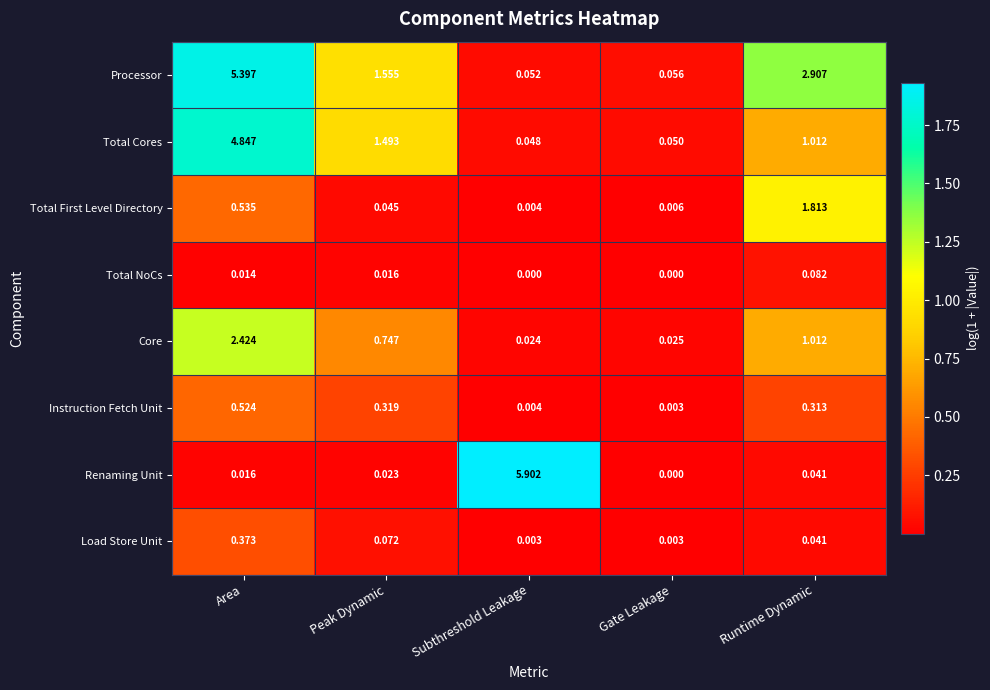

Which category has the lowest value in the Total Cores series?

Subthreshold Leakage